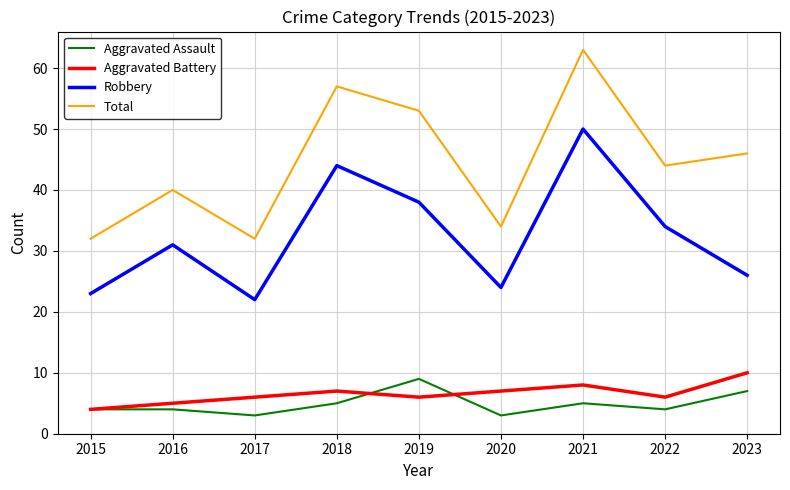

Where is the first local minimum for Robbery?

2017